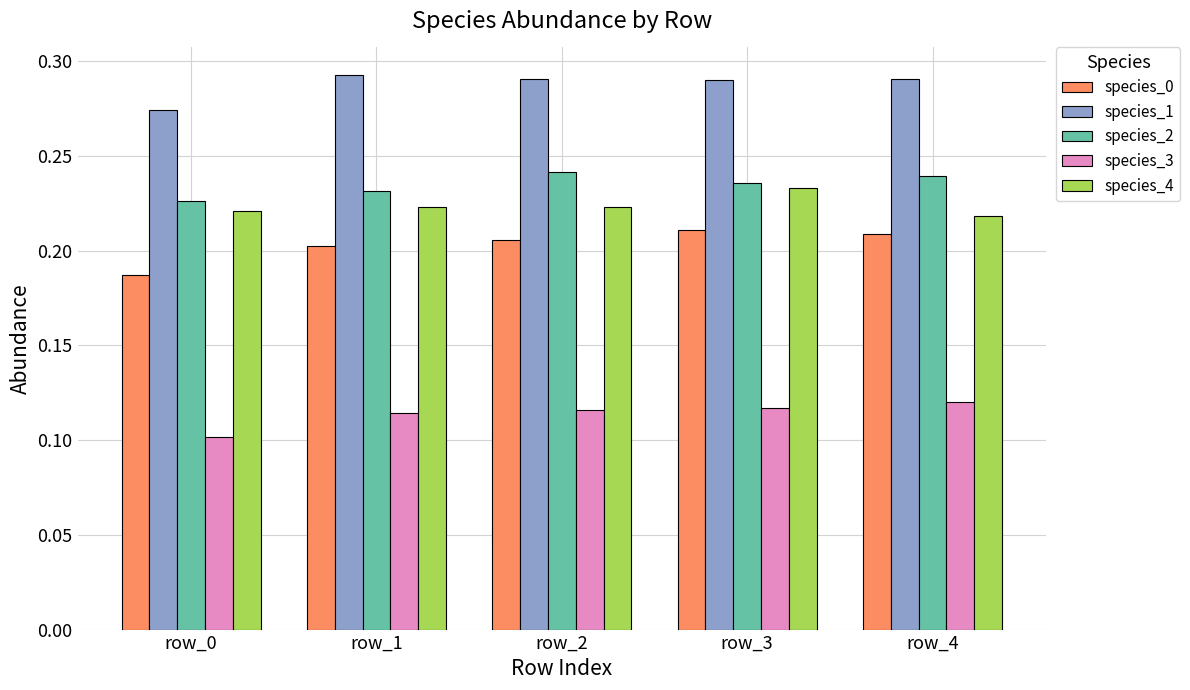

List the series in order of their peak value, lowest first.

species_3, species_0, species_4, species_2, species_1